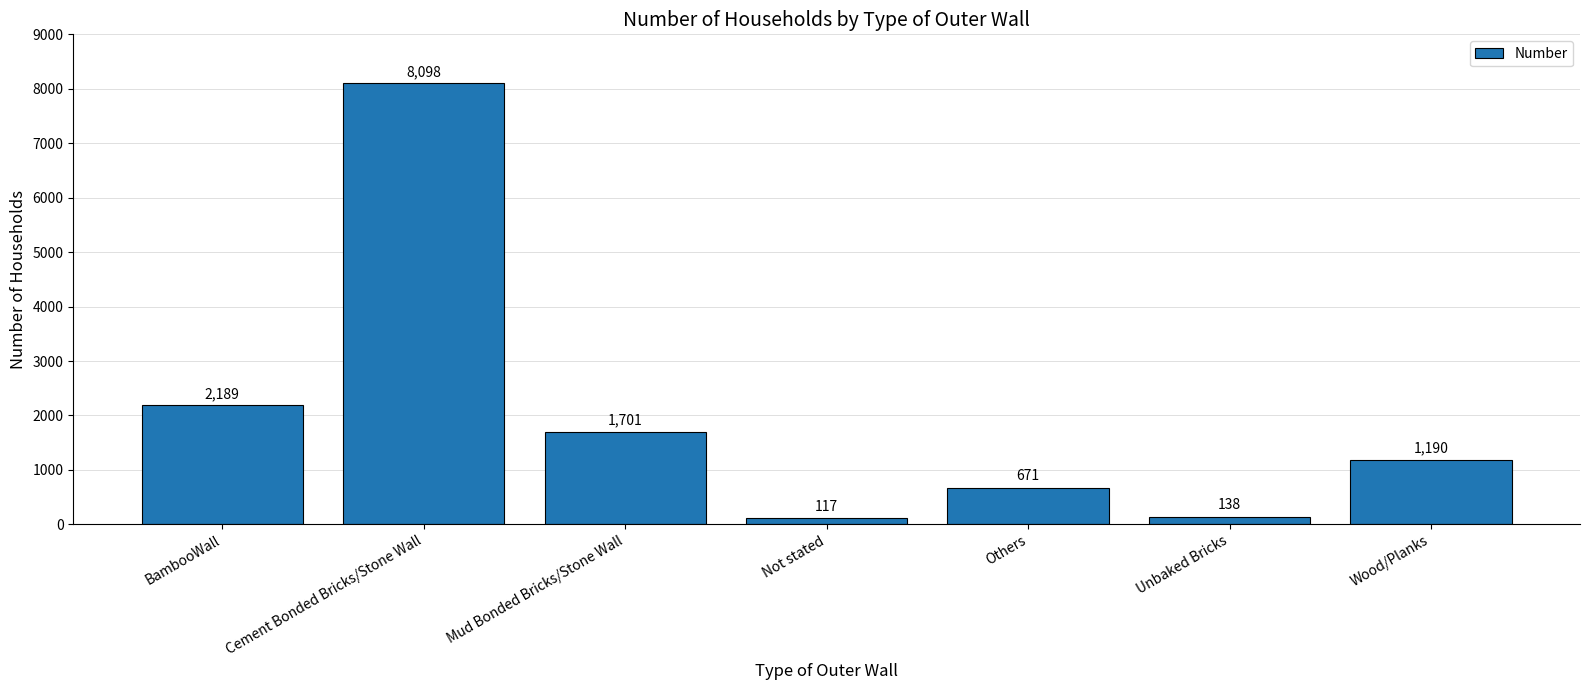

At which label does the data first exceed 1190?

BambooWall